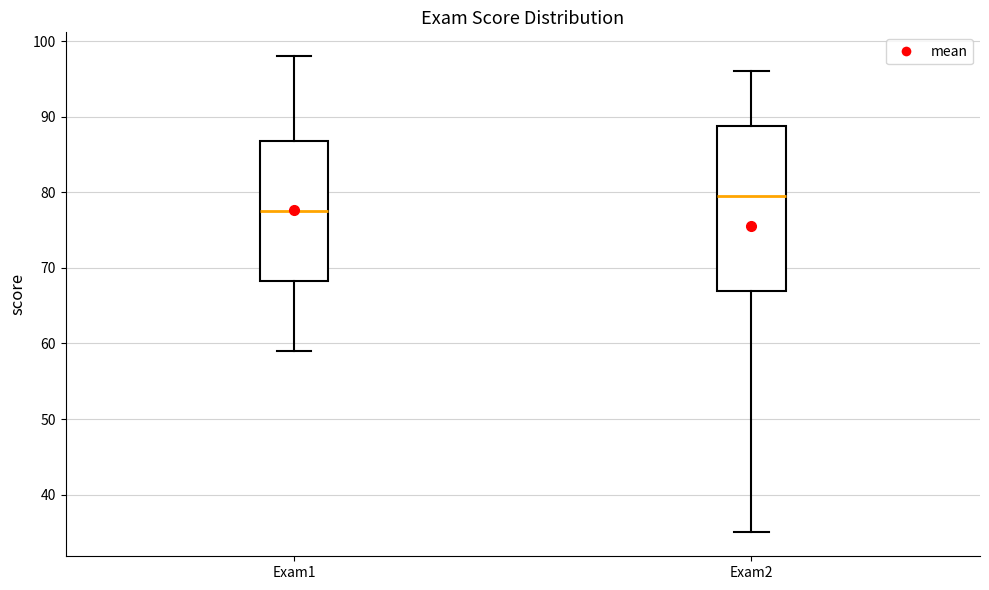

Reading left to right, transcribe this box plot: for each box, give where its median line is, the range the box spans, and where its two whiskers end, as read against the y-axis. The values are not printed on the chart, so give them approximately, as read against the axis.

Exam1: median 78, box 68 to 87, whiskers 59 to 98
Exam2: median 80, box 67 to 89, whiskers 35 to 96